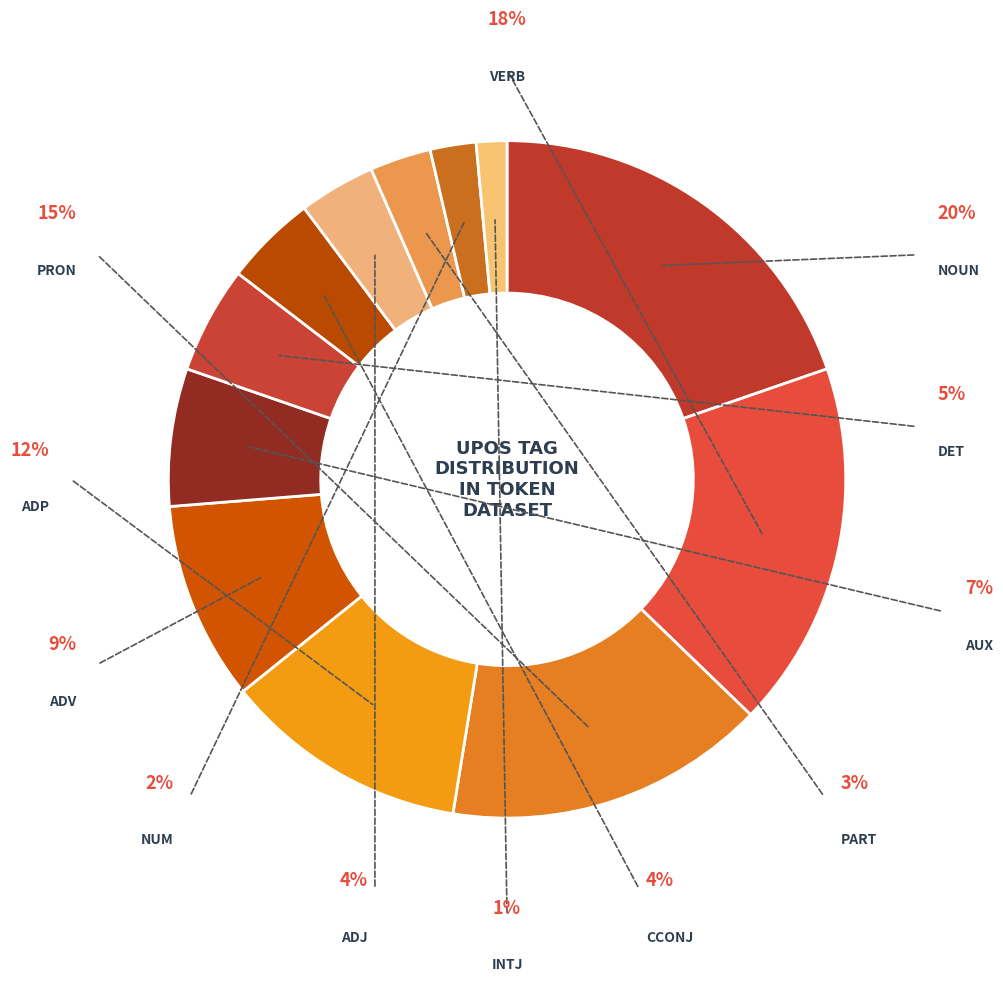

Which category has the smallest portion of the pie?

INTJ